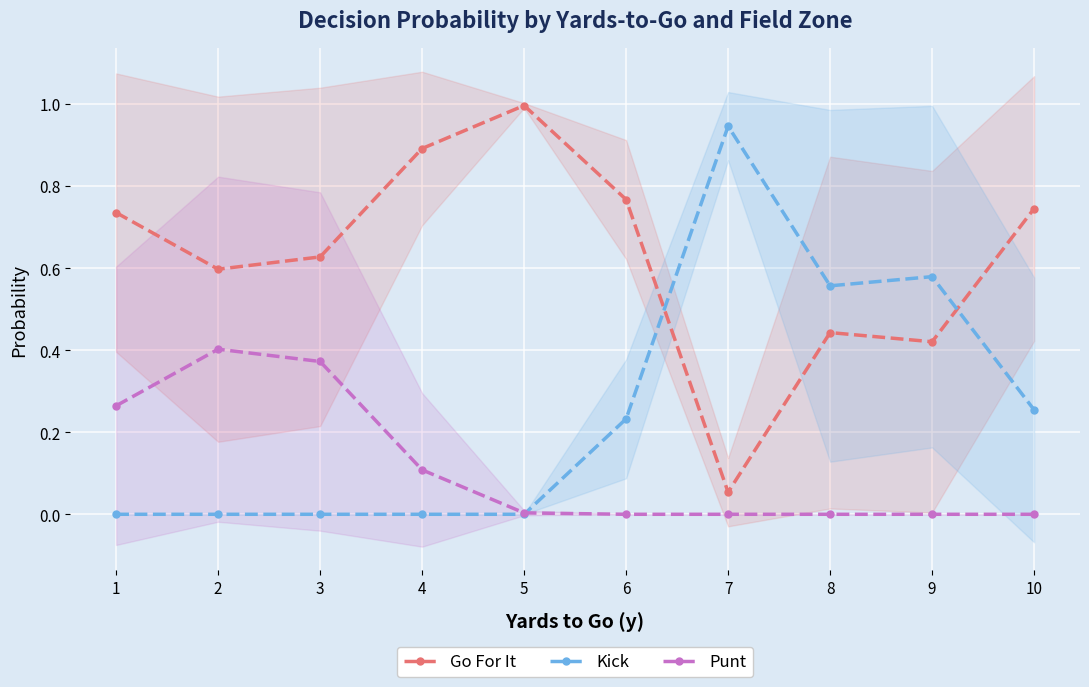

What are all the series names shown in the legend?

Go For It, Kick, Punt